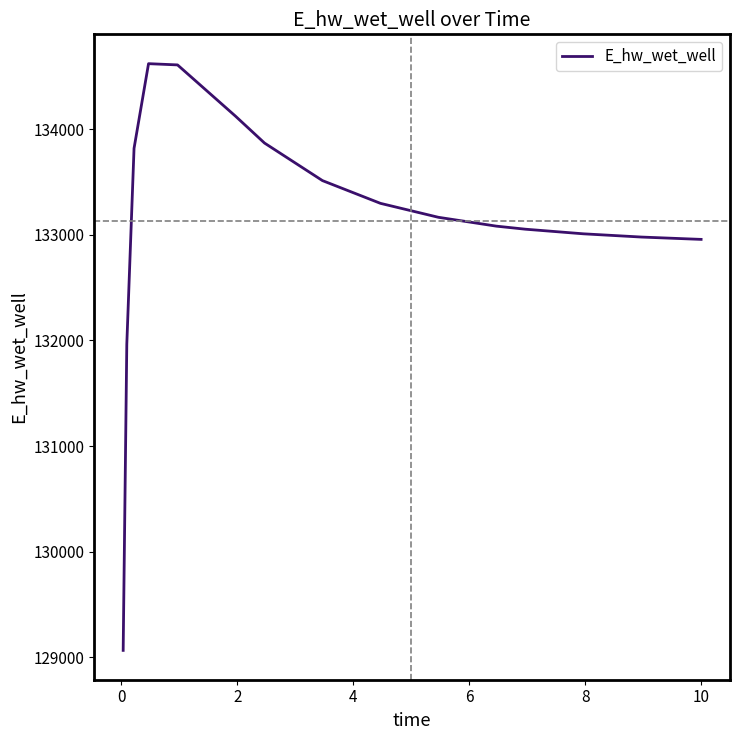

What is the smallest value displayed?

129067.2